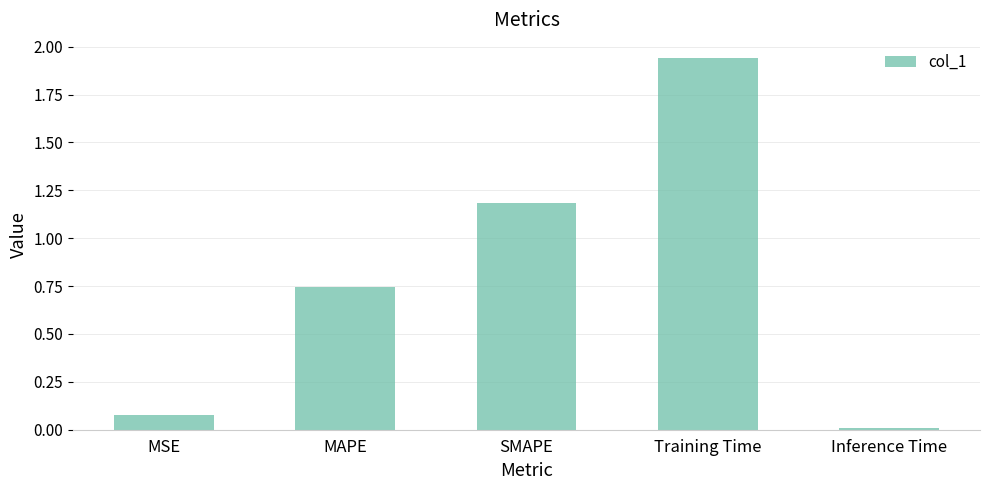

Is it true that the value at Training Time is 0.8?

False